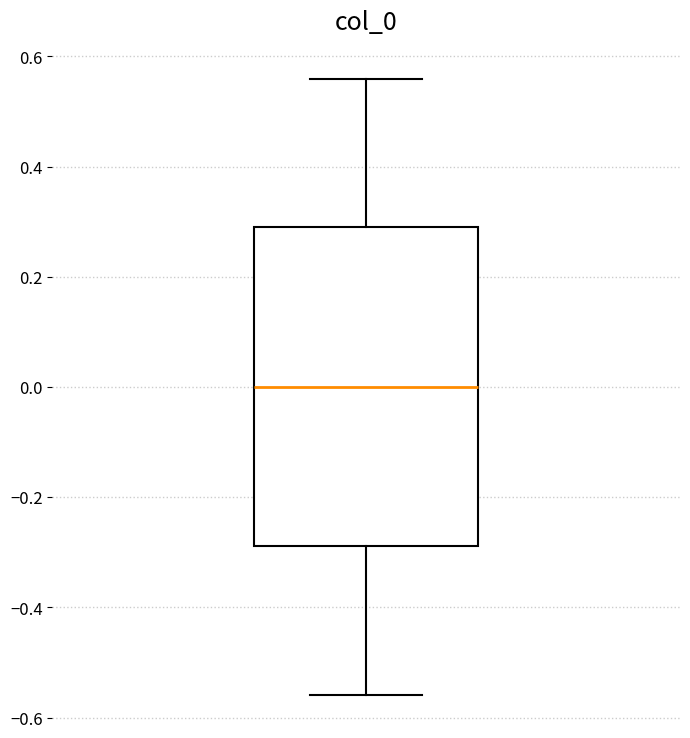

Transcribe this box plot: give where the median line is, the range the box spans, and where the two whiskers end, as read against the y-axis. The values are not printed on the chart, so give them approximately, as read against the axis.

median 0.00, box -0.28 to 0.28, whiskers -0.56 to 0.56